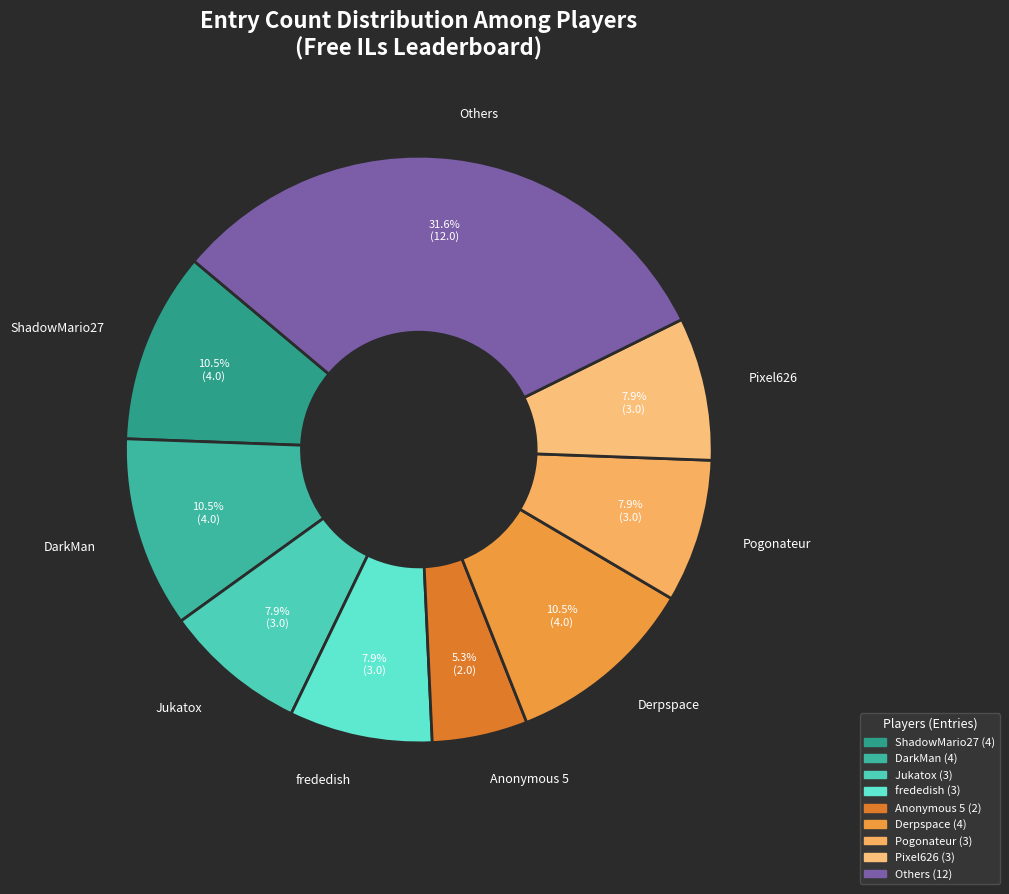

How many segments does this pie chart have?

9